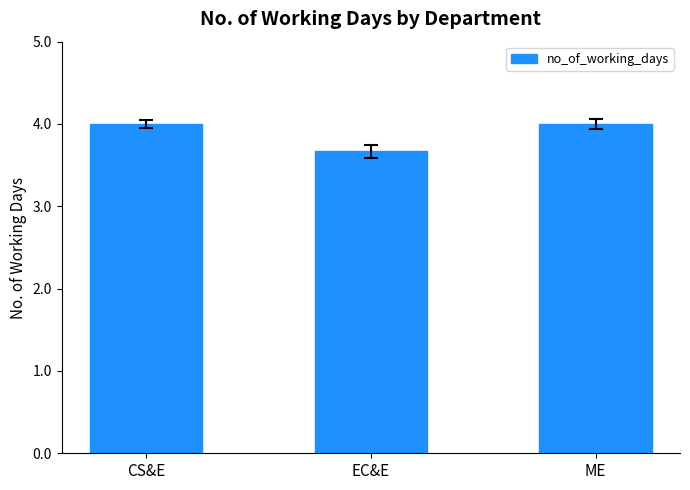

Reading left to right, what are all the values shown in this chart?

4.0	3.7	4.0